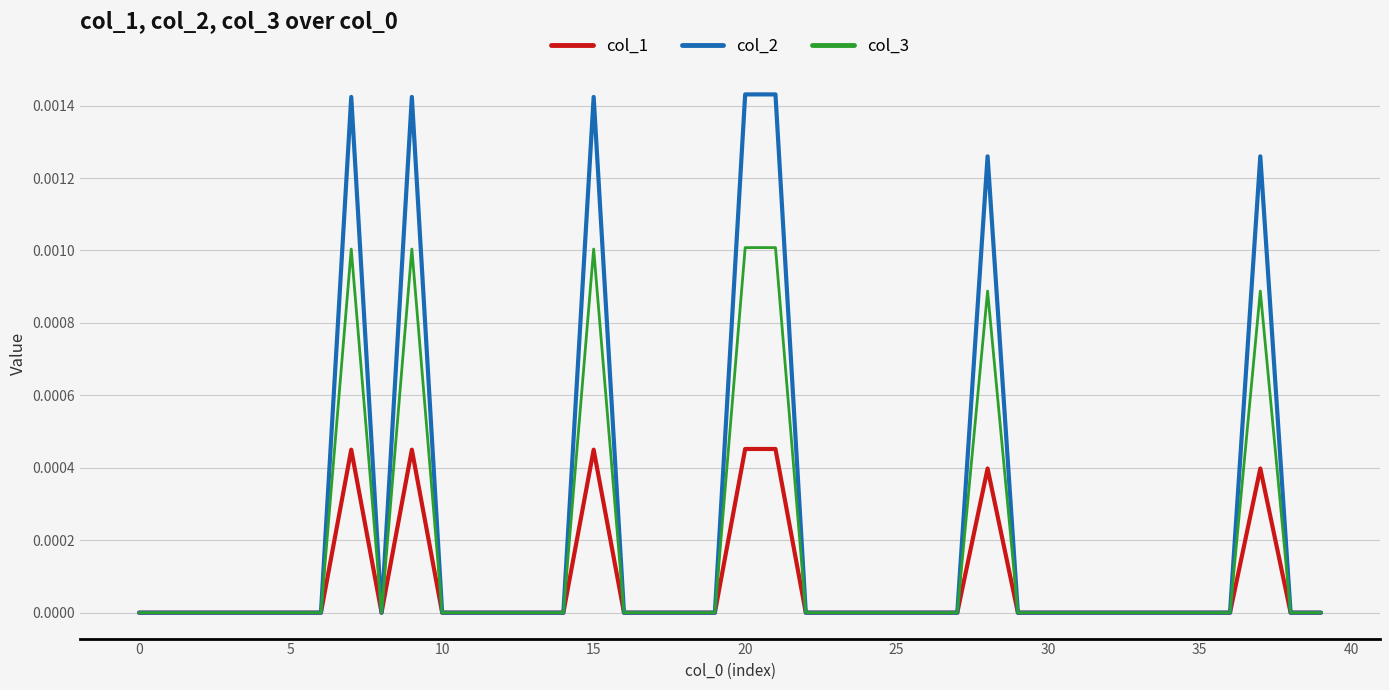

List the series in order of their overall mean, lowest first.

col_1, col_3, col_2